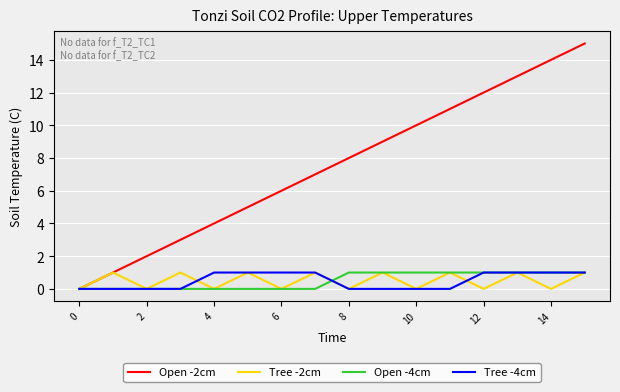

Which series has the largest total across all categories?

Open -2cm